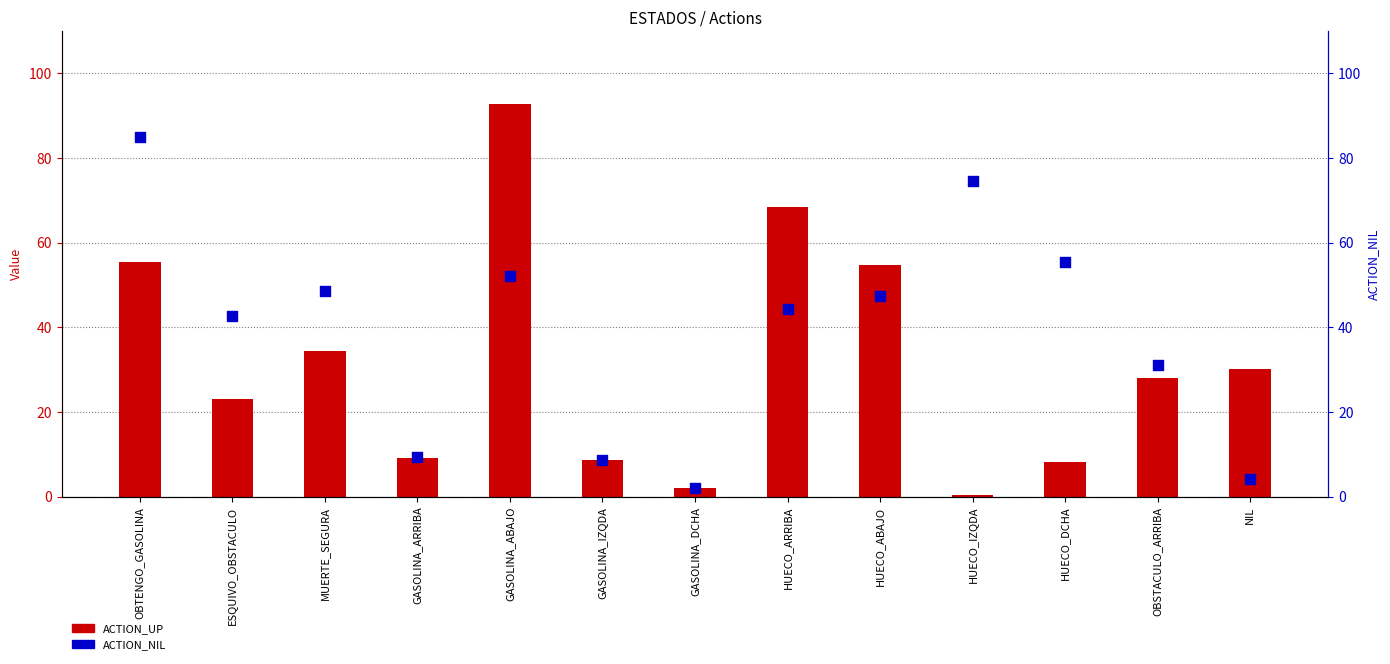

Which series contains the highest Y value?

ACTION_UP